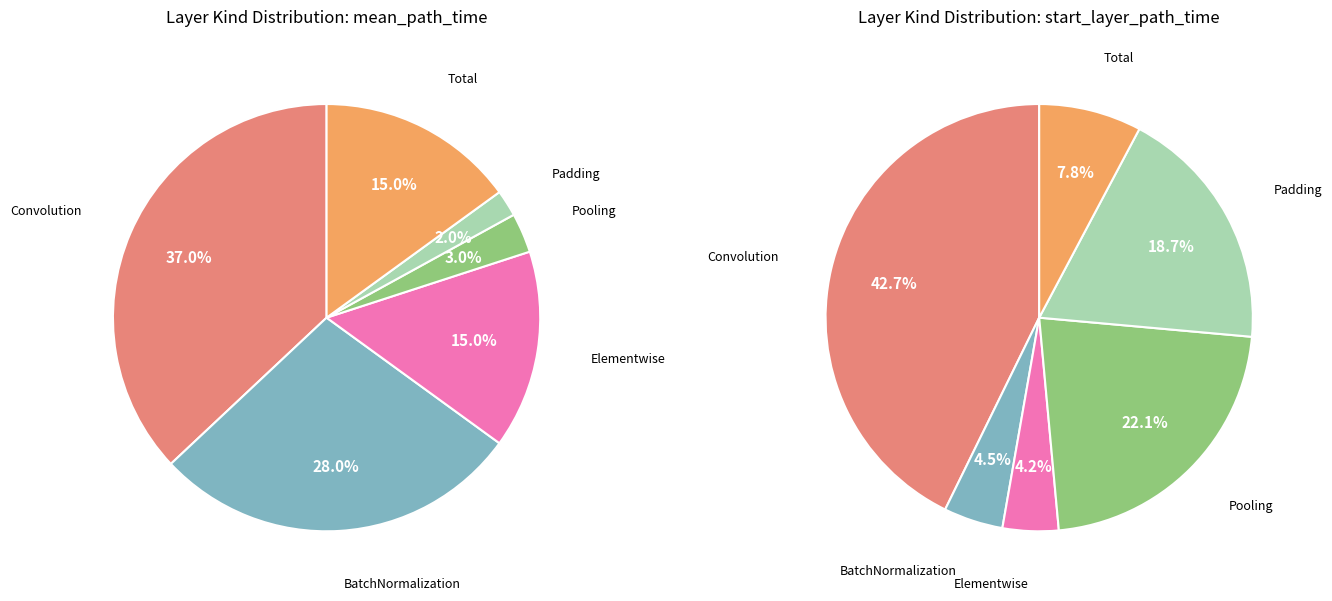

To the nearest percent, what is the difference between the Total and Convolution slice percentages?

22%